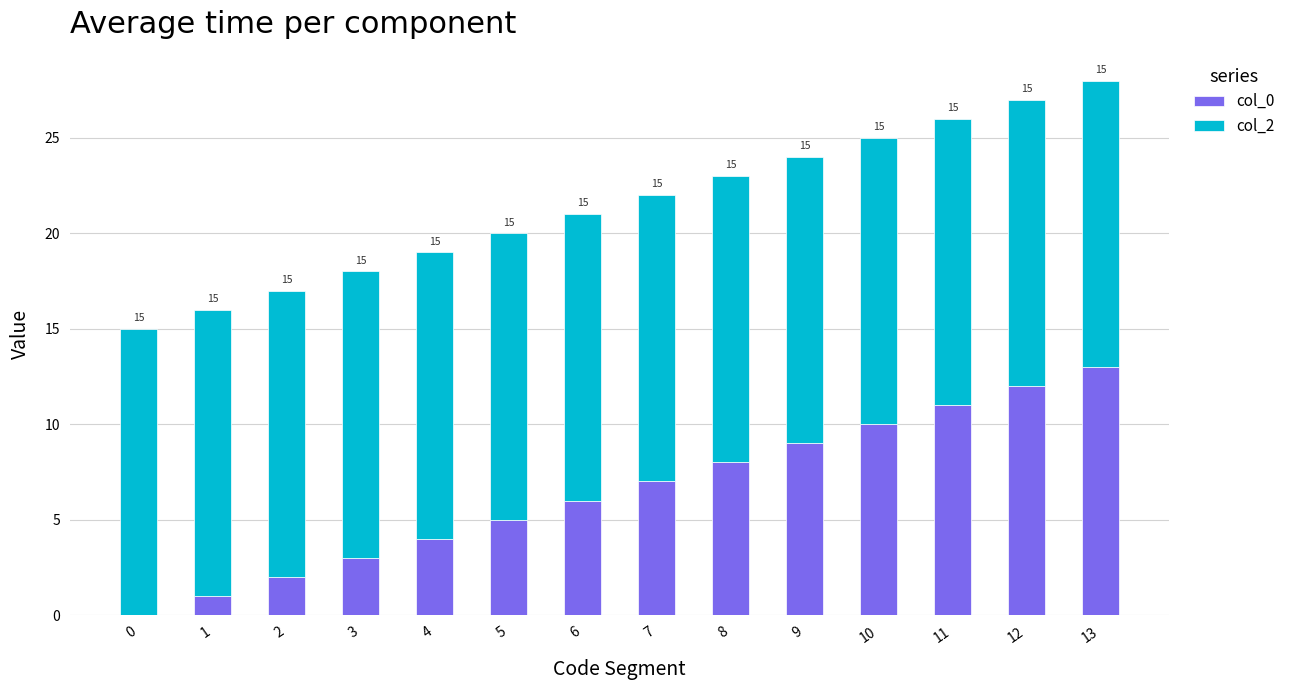

At which label does col_0 reach its peak?

13